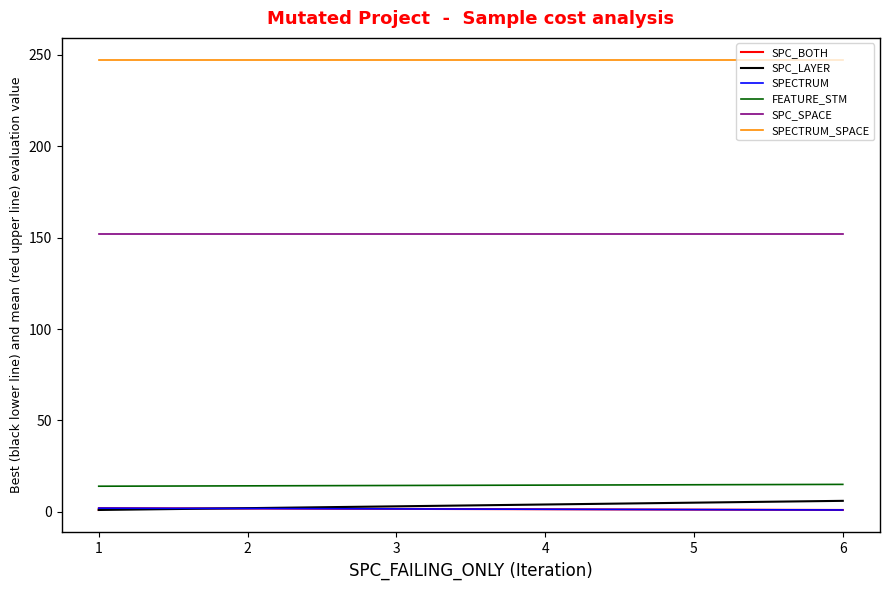

What is the value of the SPECTRUM_SPACE point at the 3rd from the left?

247